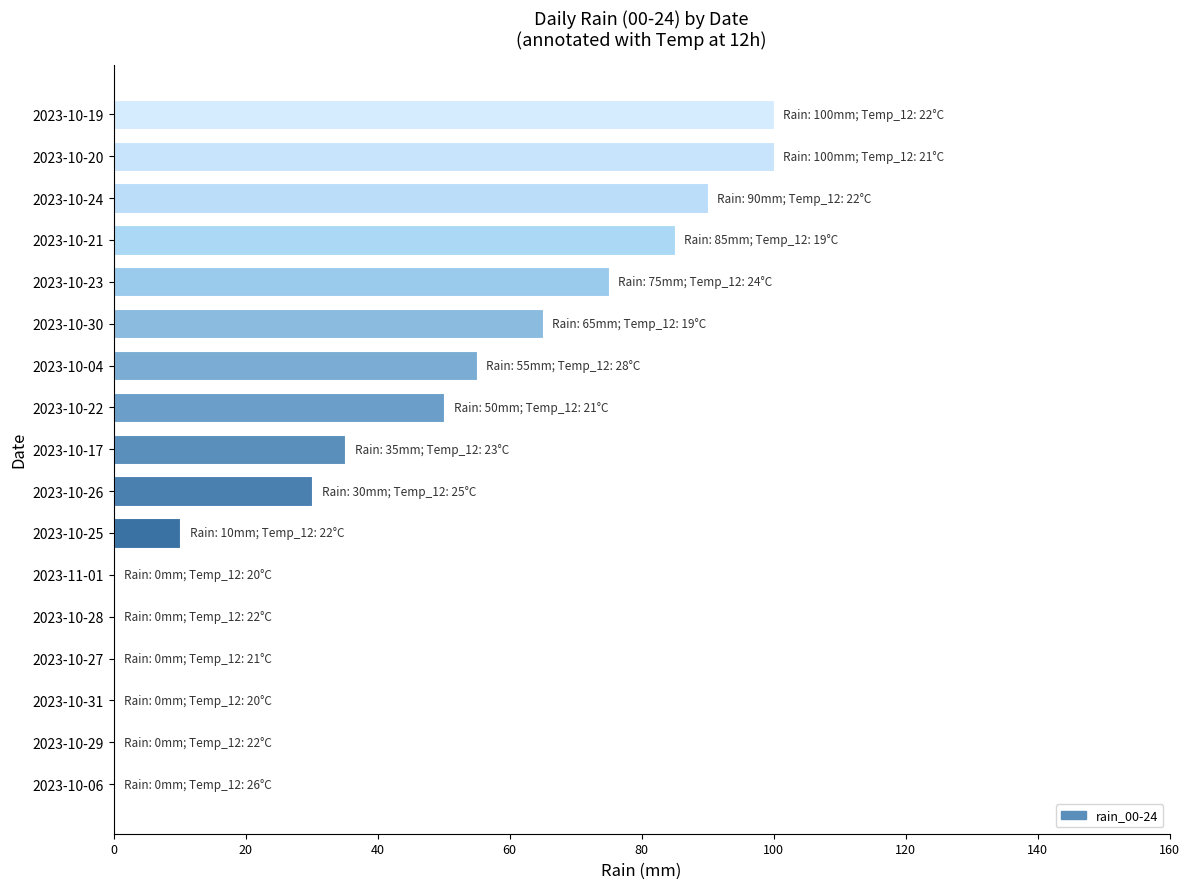

What is the maximum value shown in the chart?

100